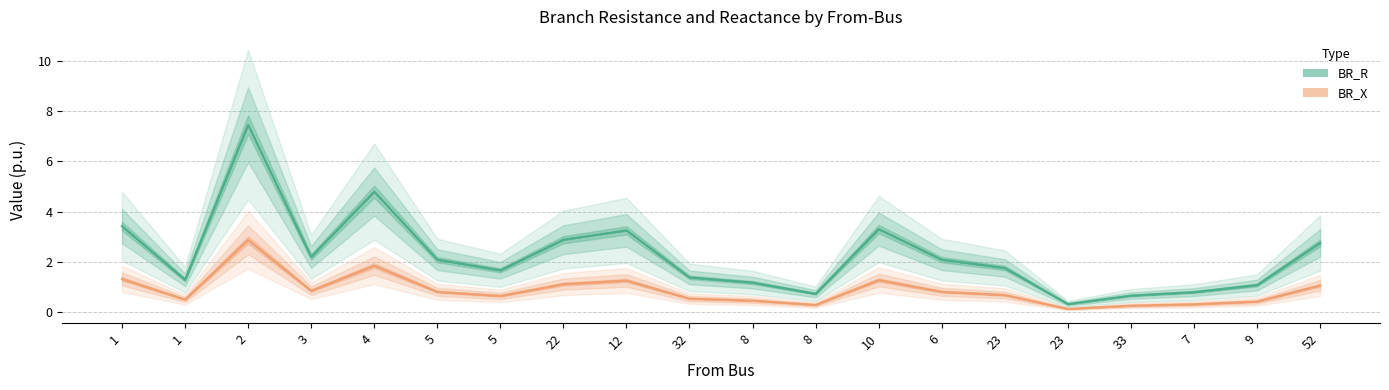

List the labels in order of BR_R value, smallest first.

23, 33, 8, 7, 9, 8, 1, 32, 5, 23, 6, 5, 3, 52, 22, 12, 10, 1, 4, 2